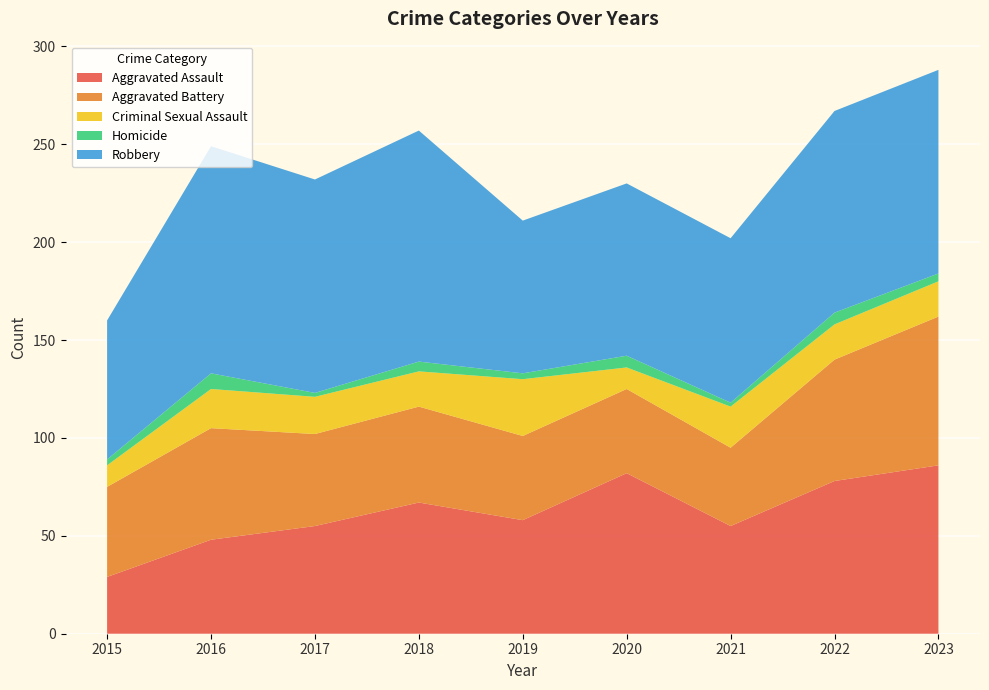

Reading right to left, extract all data points from this chart.

Aggravated Assault: 2023=86	2022=78	2021=55	2020=82	2019=58	2018=67	2017=55	2016=48	2015=29
Aggravated Battery: 2023=76	2022=62	2021=40	2020=43	2019=43	2018=49	2017=47	2016=57	2015=46
Criminal Sexual Assault: 2023=18	2022=18	2021=21	2020=11	2019=29	2018=18	2017=19	2016=20	2015=11
Homicide: 2023=4	2022=6	2021=2	2020=6	2019=3	2018=5	2017=2	2016=8	2015=3
Robbery: 2023=104	2022=103	2021=84	2020=88	2019=78	2018=118	2017=109	2016=116	2015=71